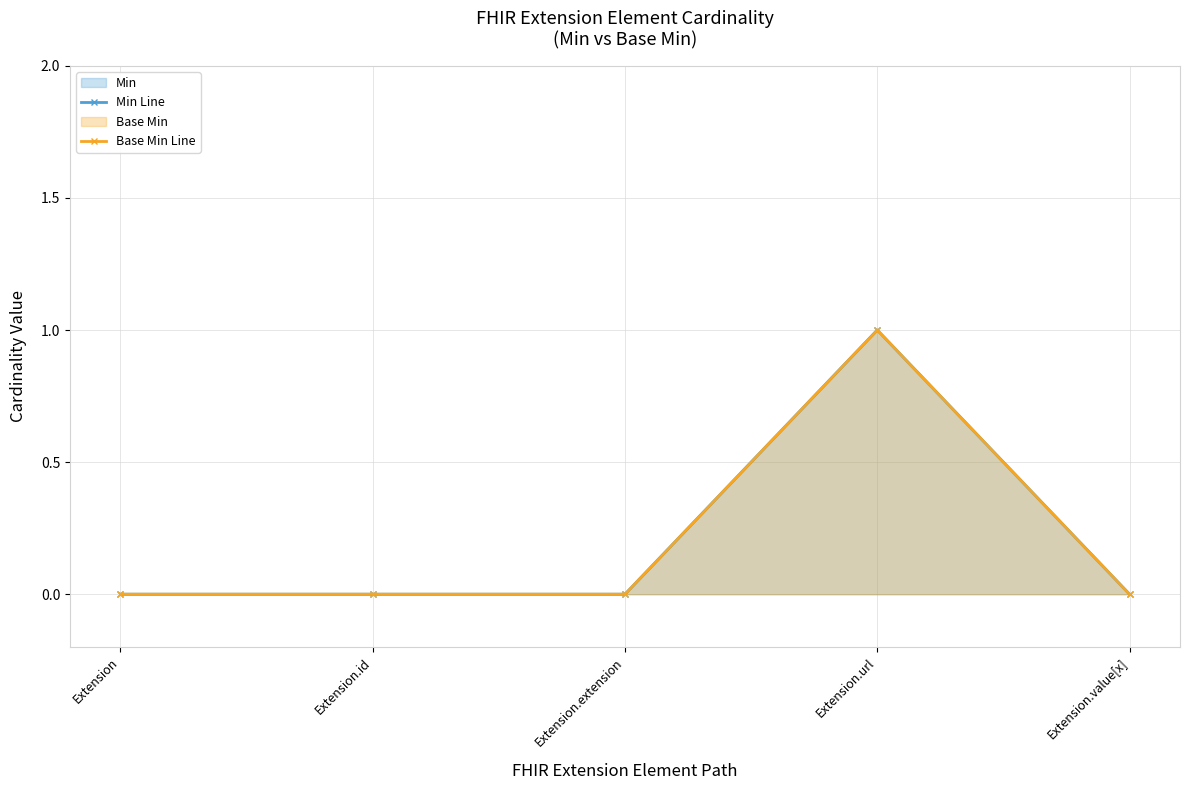

True or false: Base Min Line and Min Line cross at least once.

False